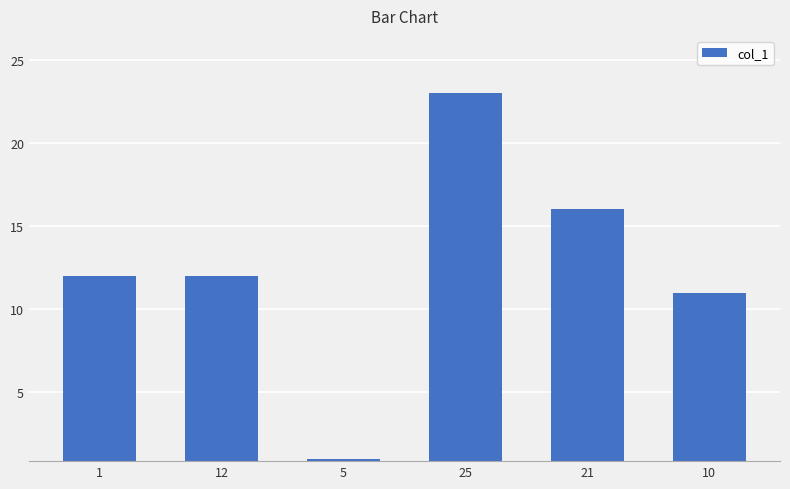

Reading right to left, extract all data points from this chart.

10=11	21=16	25=23	5=1	12=12	1=12